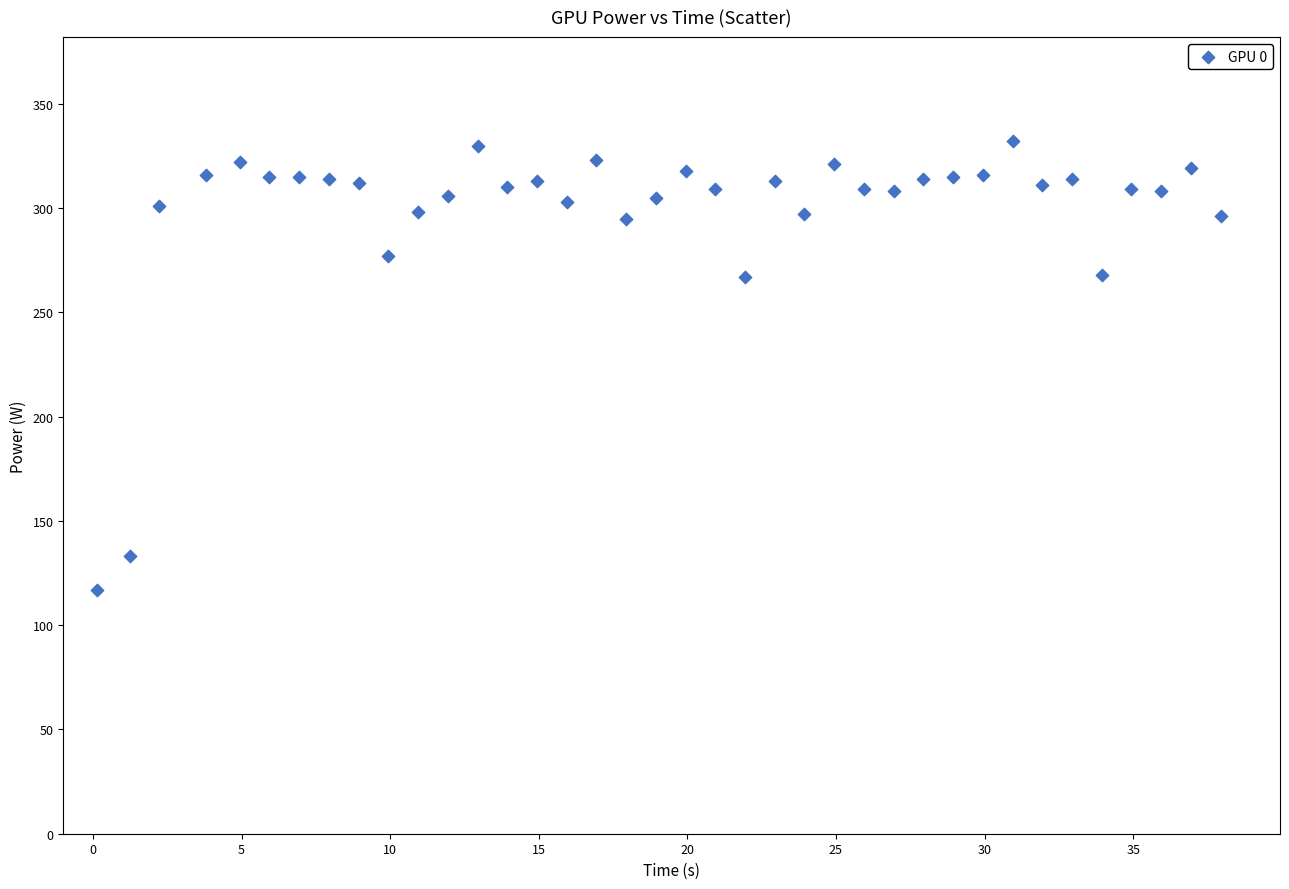

What is the range of Y values (max minus min)?

215